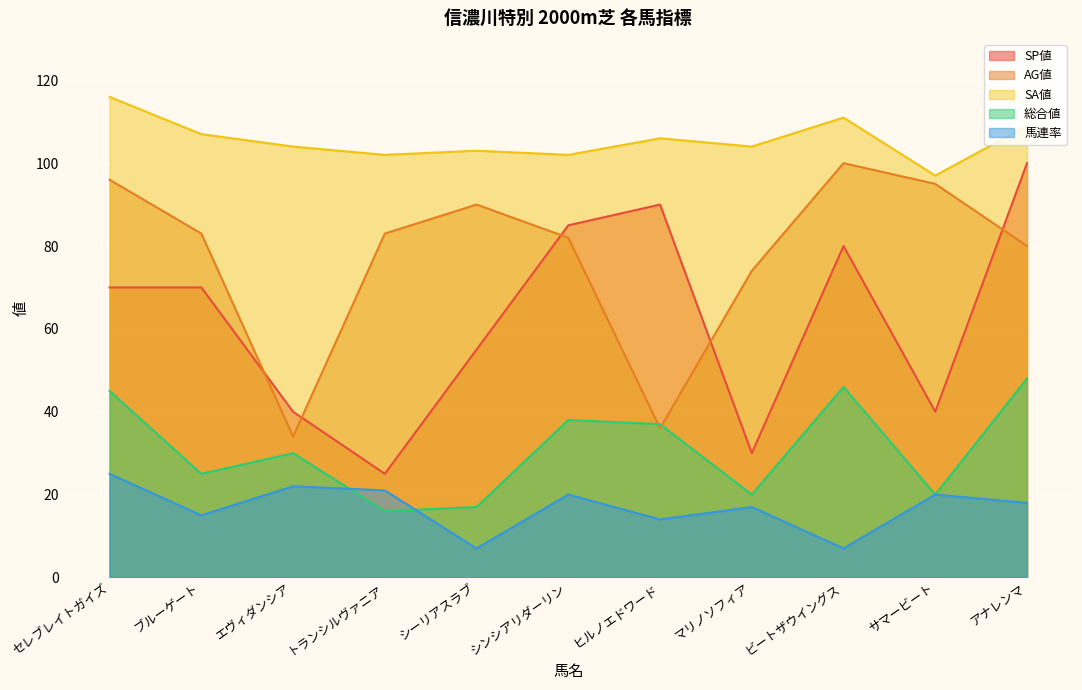

What is the label of the 8th point from the right?

トランシルヴァニア